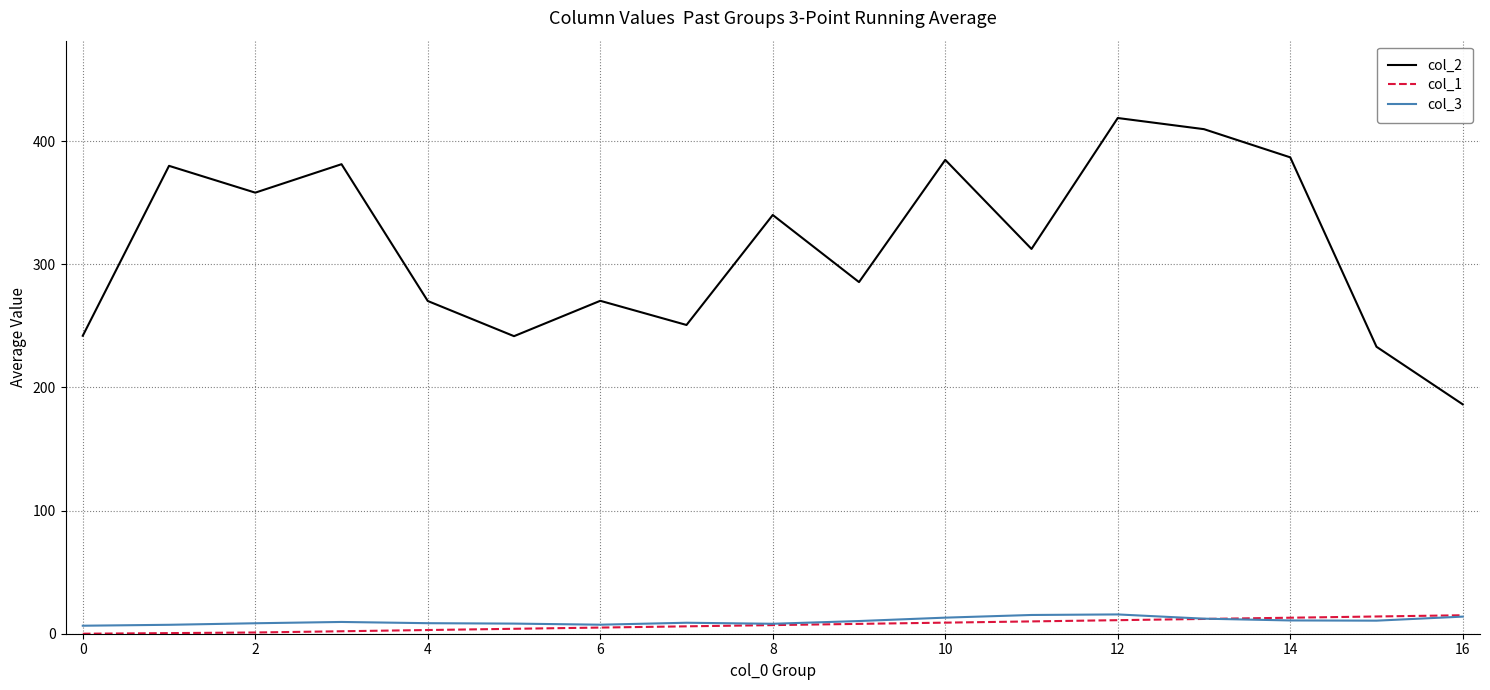

True or false: col_3 and col_2 intersect in this chart.

False